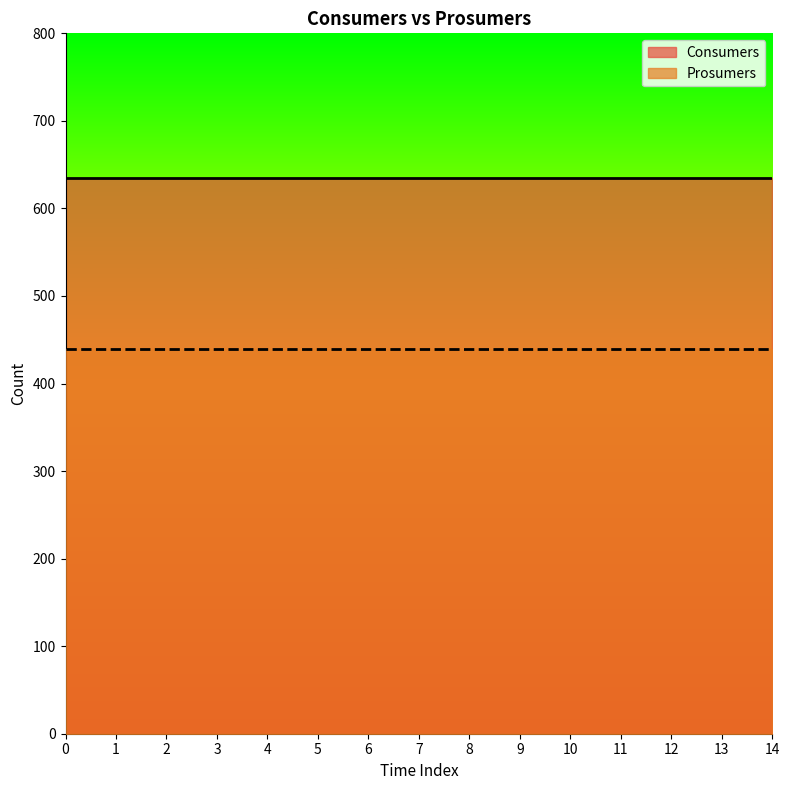

Rank the categories by Consumers value from lowest to highest.

0, 1, 2, 3, 4, 5, 6, 7, 8, 9, 10, 11, 12, 13, 14